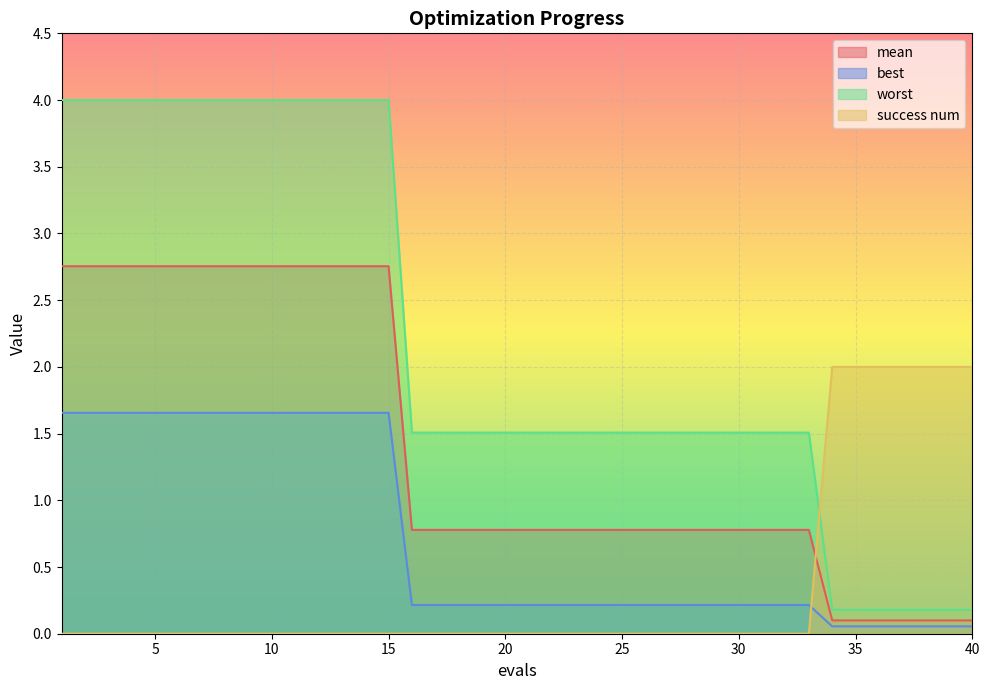

The value of worst at 11 is 4.0. True or false?

True